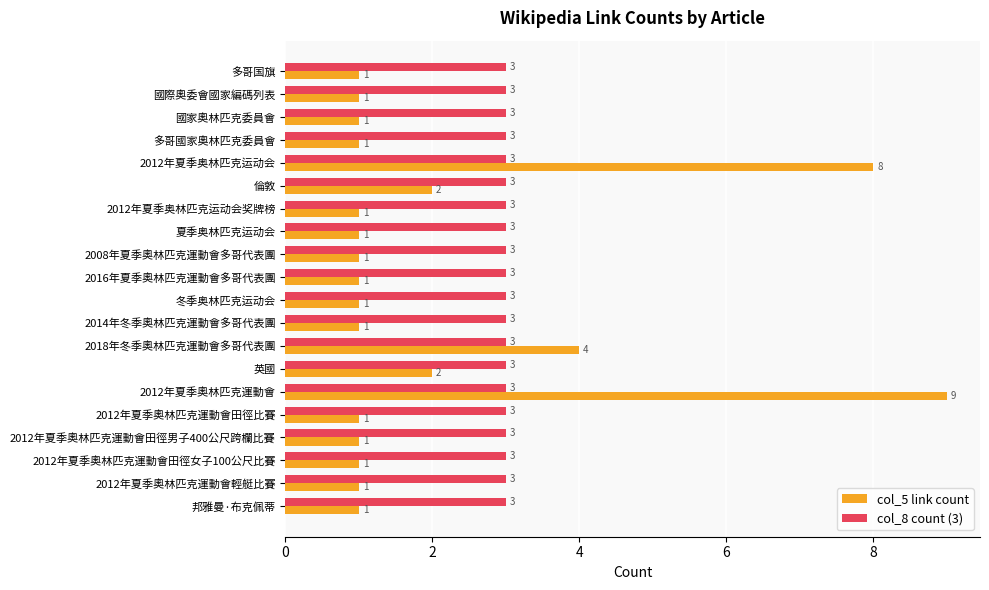

Which series has the largest range (max minus min)?

col_5 link count